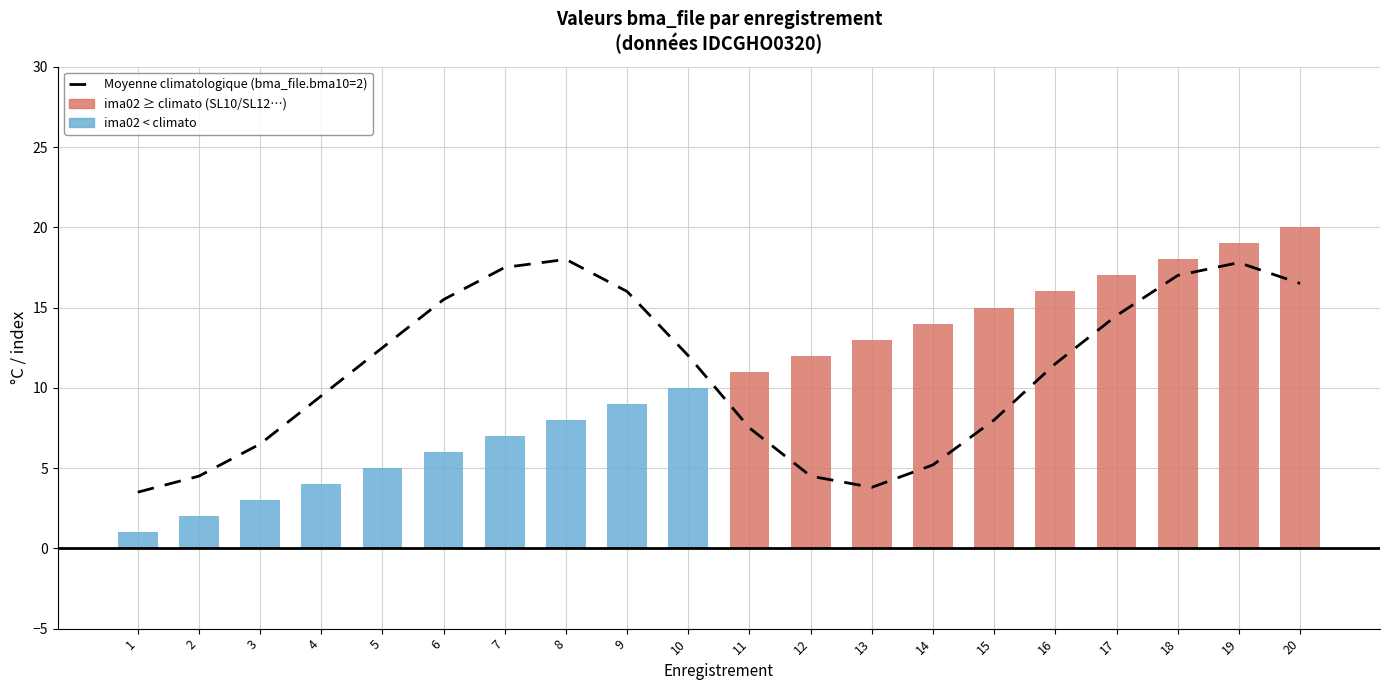

What is the difference between the maximum and minimum values?

14.5